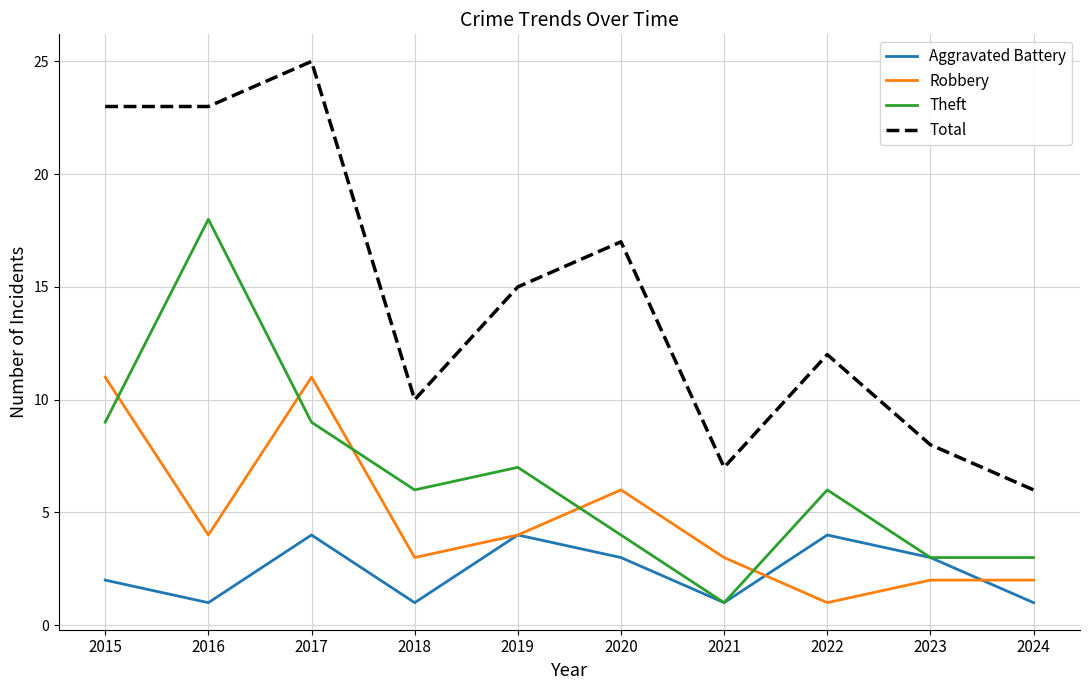

Between 2015 and 2021, which series saw the biggest shift?

Total